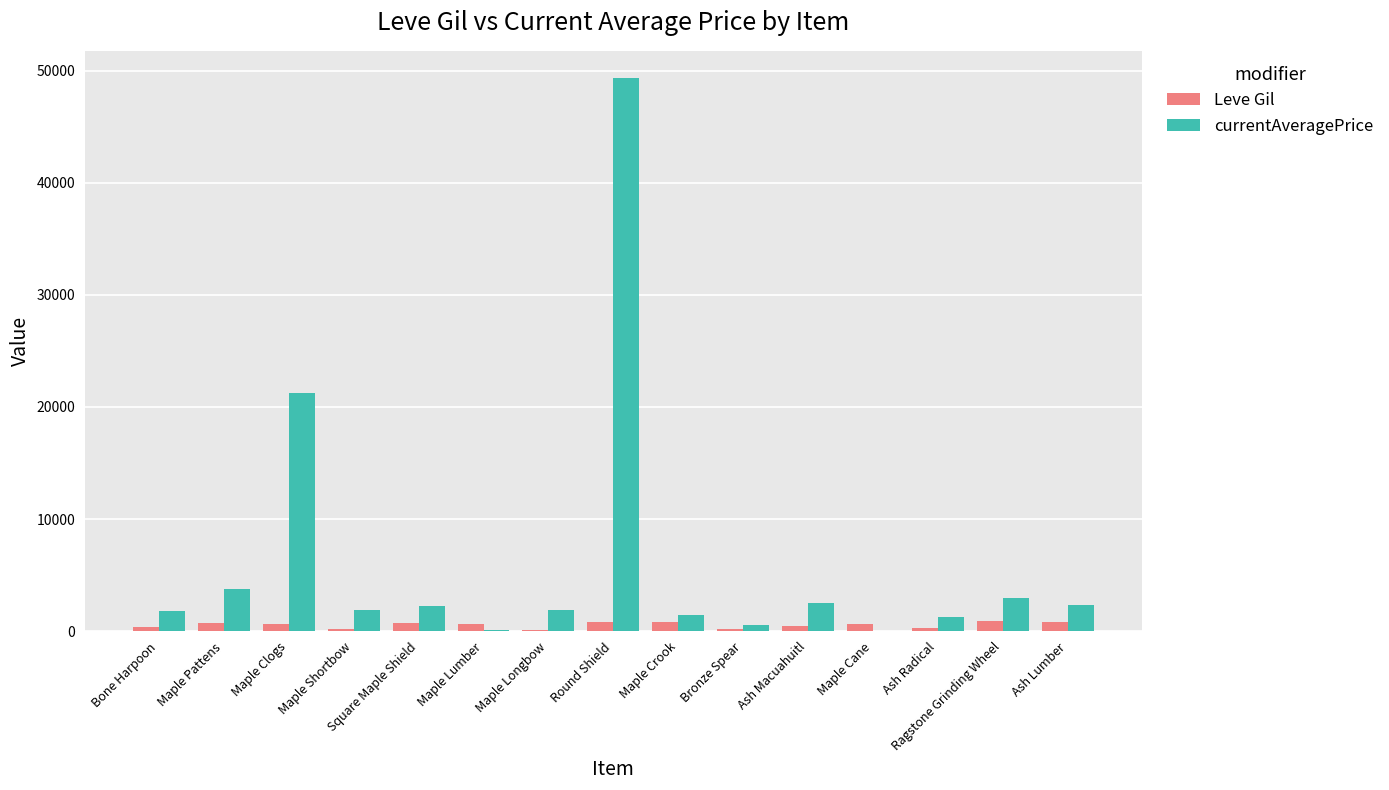

Are the bars horizontal?

No